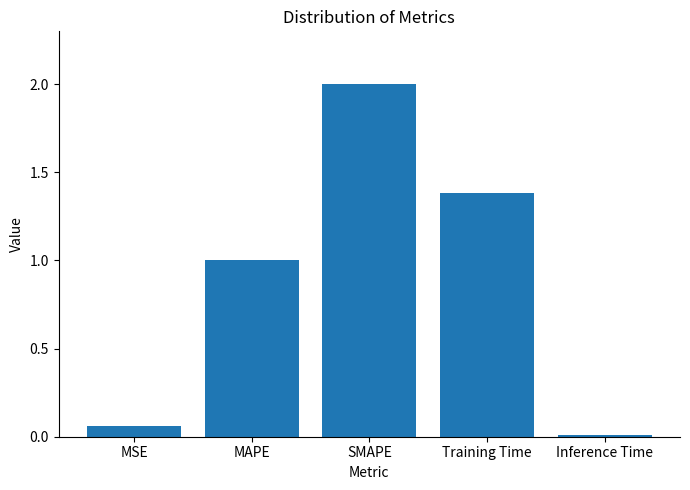

The chart shows a value of 2.7 at SMAPE. True or false?

False